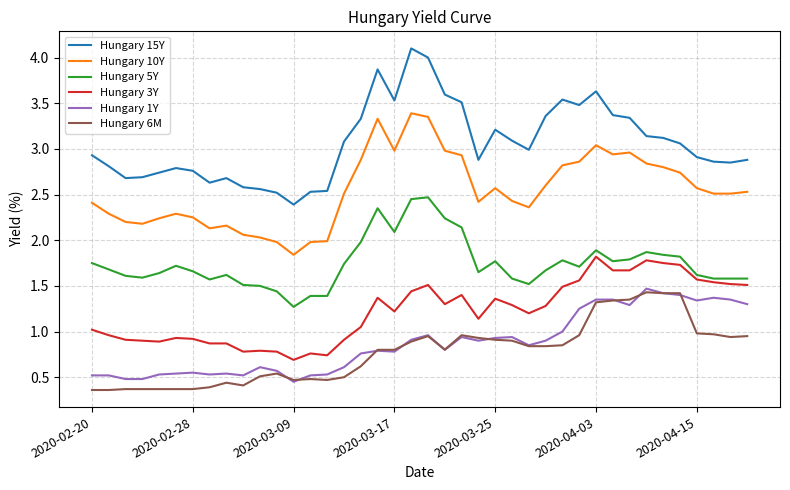

What is the minimum value shown in the chart?

0.4